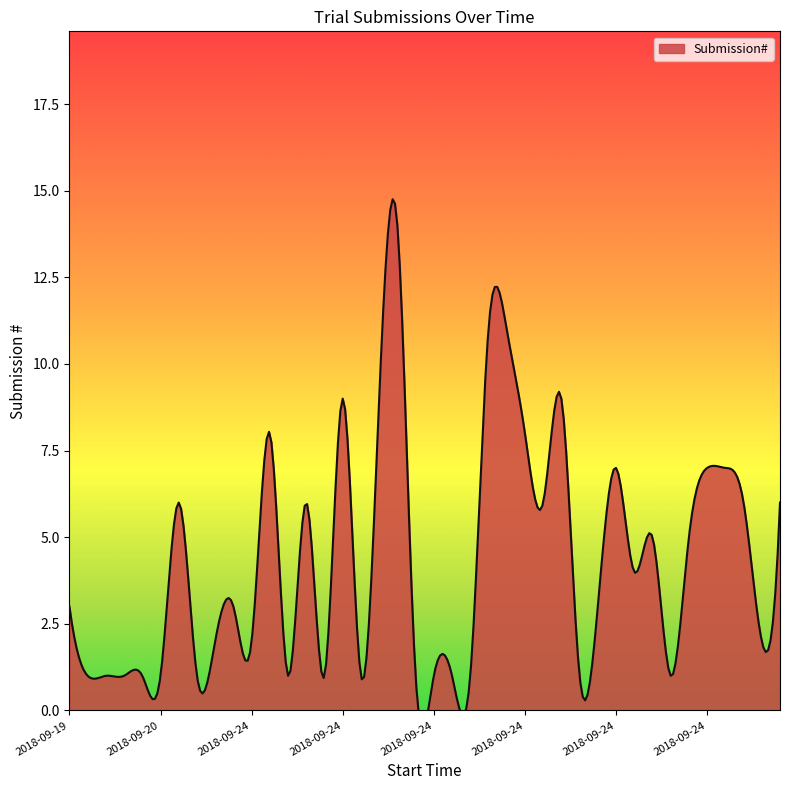

What is the difference between the maximum and second lowest values?

13